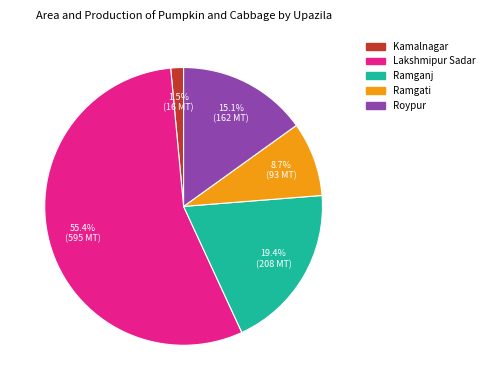

What is the total percentage of Ramganj and Roypur?

34.5%